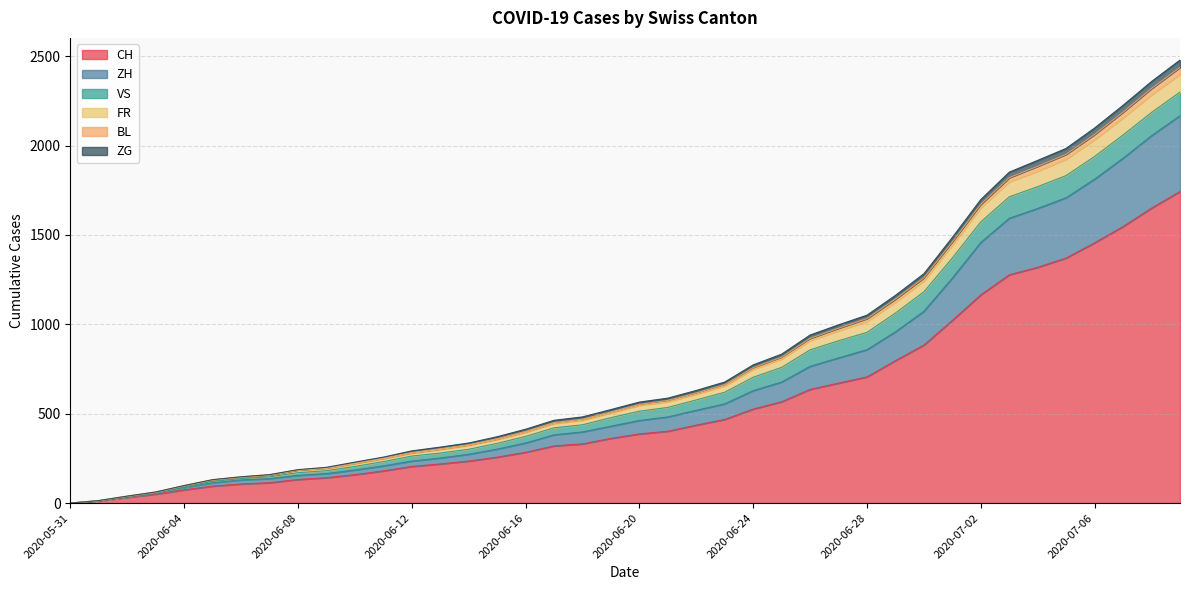

Where does the ZH series first go above 462?

2020-06-21